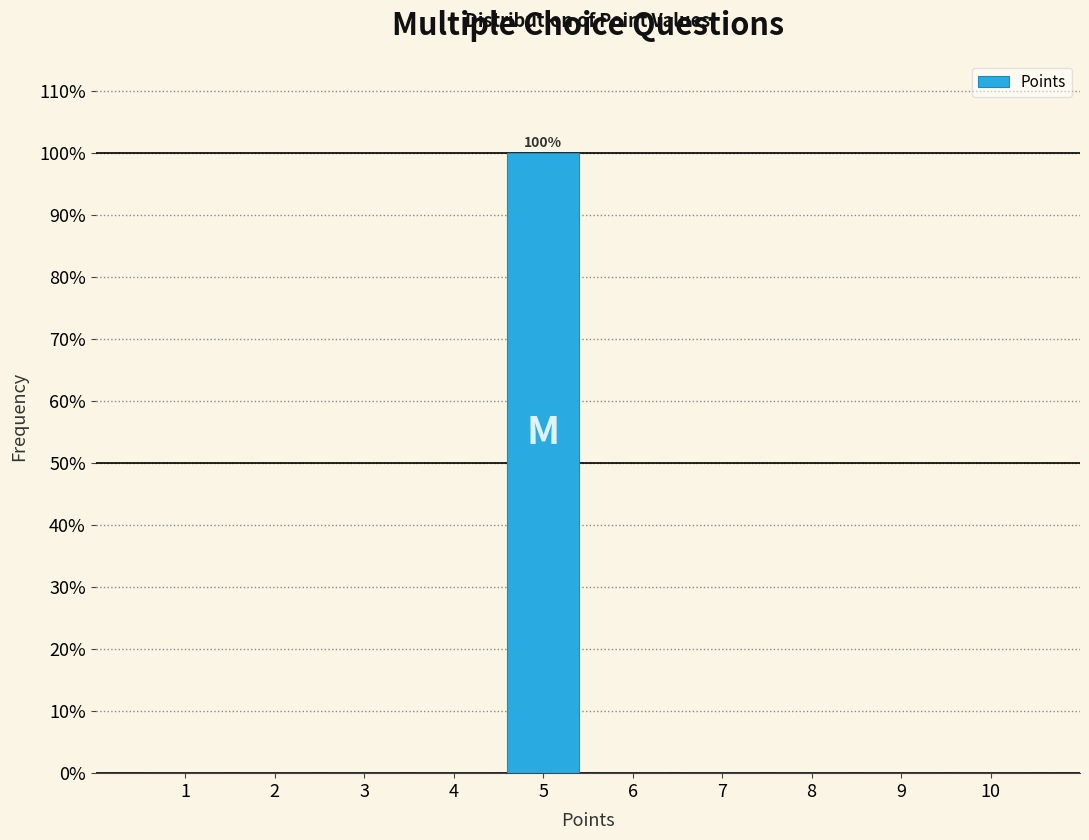

Over which range of the x-axis is the bar tallest?

4.5 to 5.5